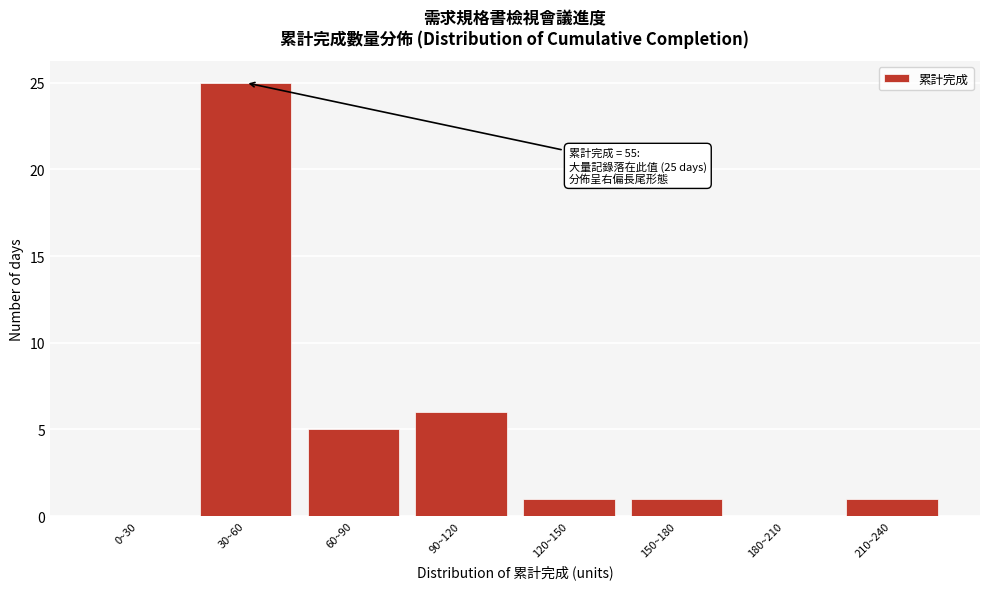

Reading right to left, transcribe all the data shown in this chart.

210~240=1	180~210=0	150~180=1	120~150=1	90~120=6	60~90=5	30~60=25	0~30=0